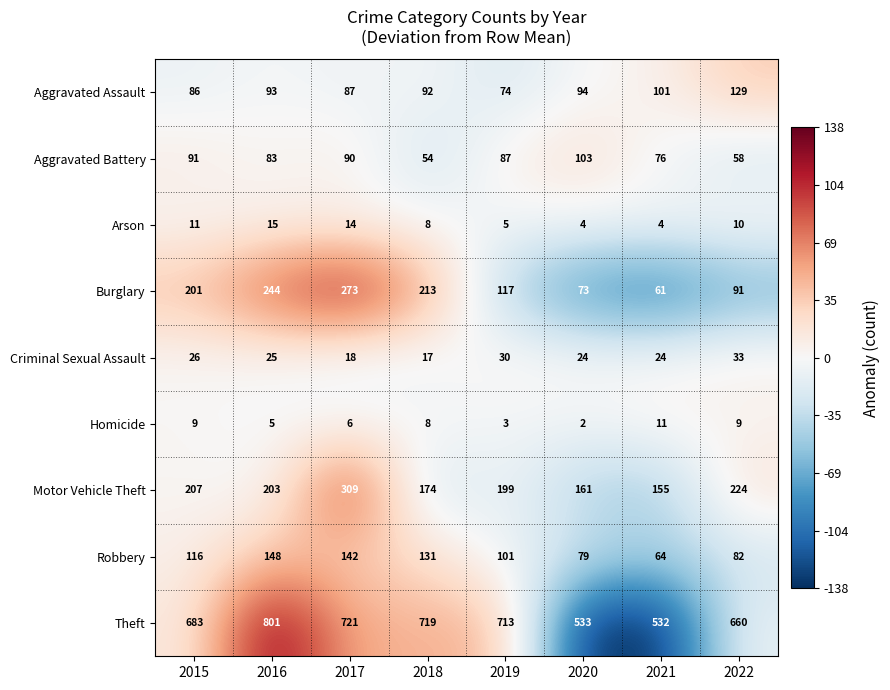

Which series has the widest spread of values?

Theft